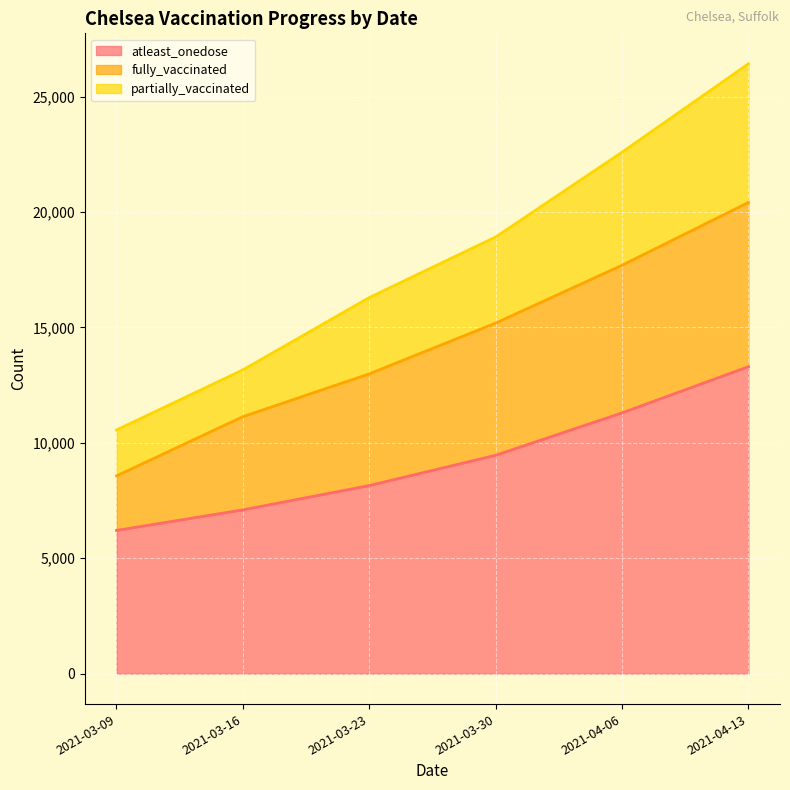

Where does the atleast_onedose series first go above 9458?

2021-04-06